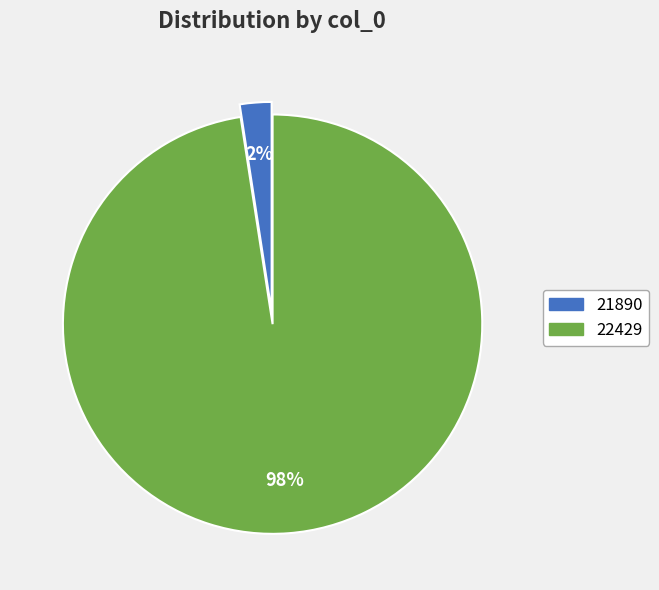

To the nearest percent, what is the average slice percentage?

50%